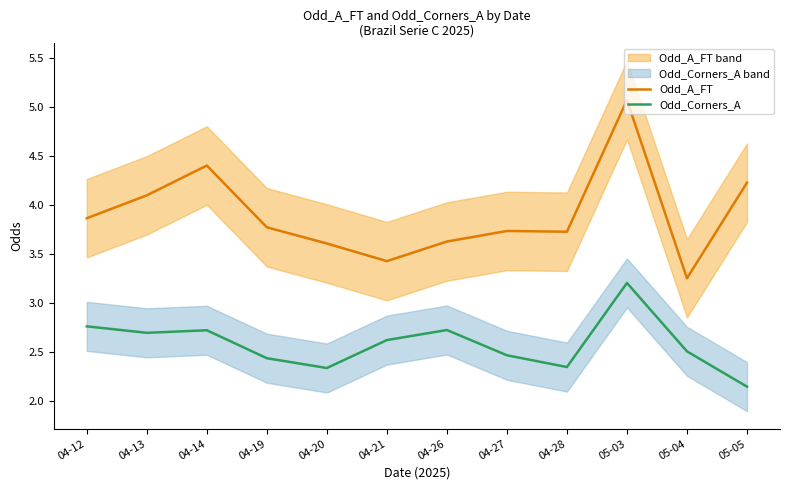

Is it true that Odd_A_FT equals 2.0 at 04-21?

False